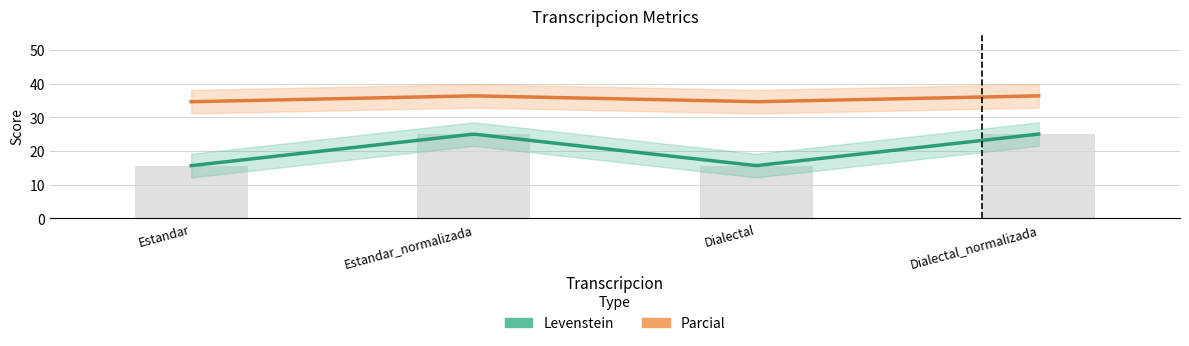

At which label is Levenstein closest to 20?

Estandar